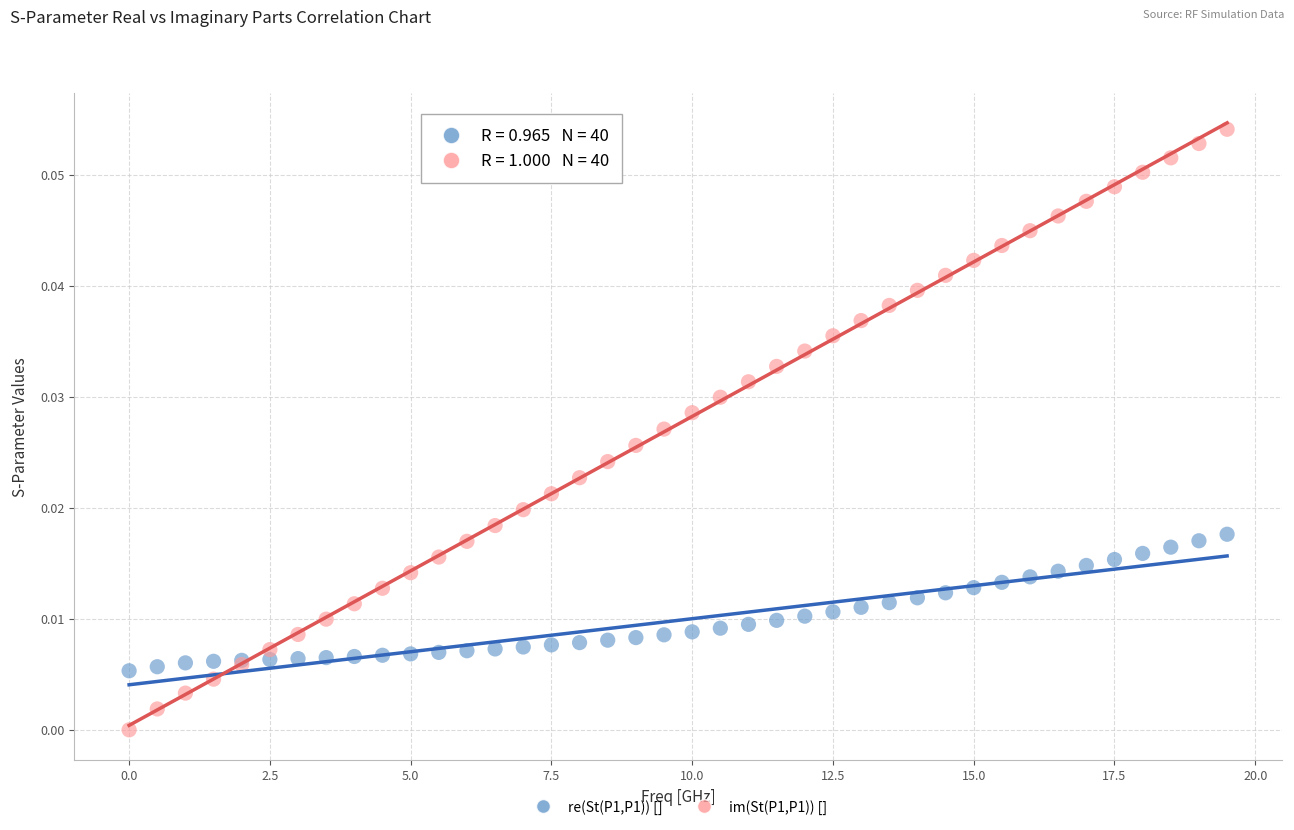

What is the X range (max minus min) for the scatter plot?

19.5